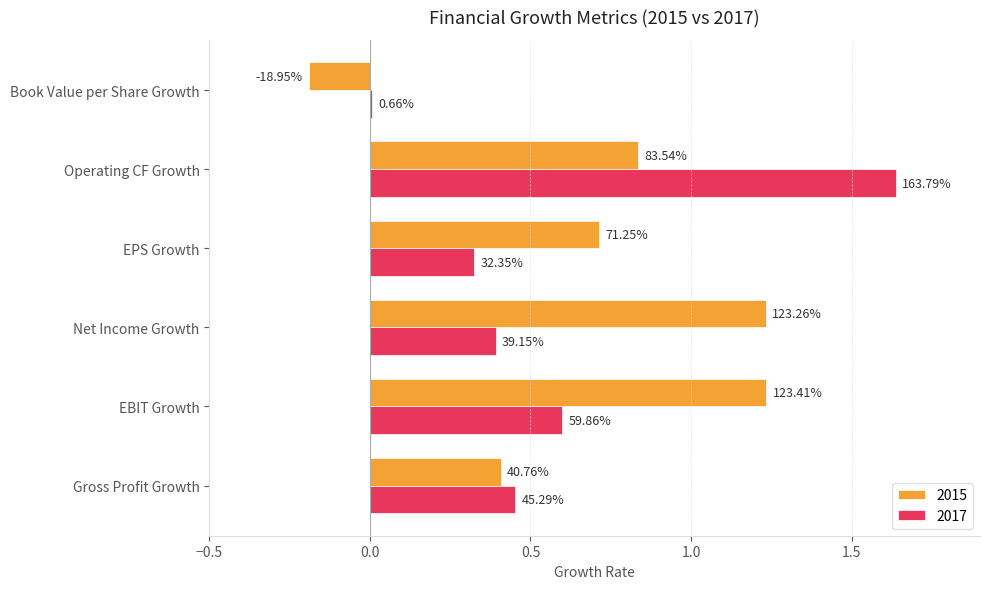

What are all the series names shown in the legend?

2015, 2017